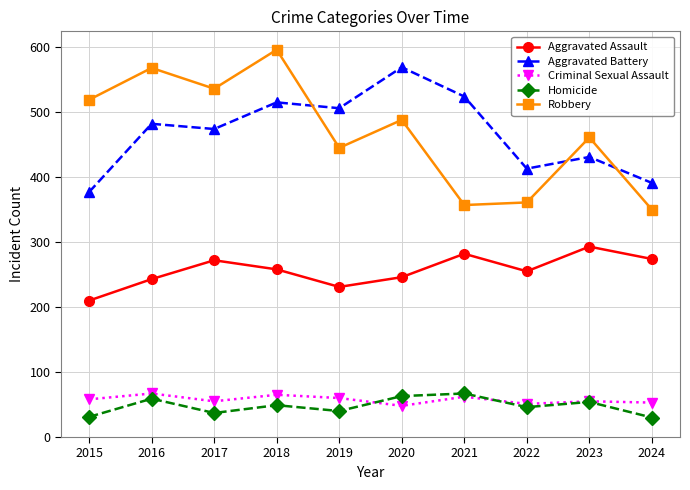

The value of Aggravated Assault at 2015 is 346. True or false?

False